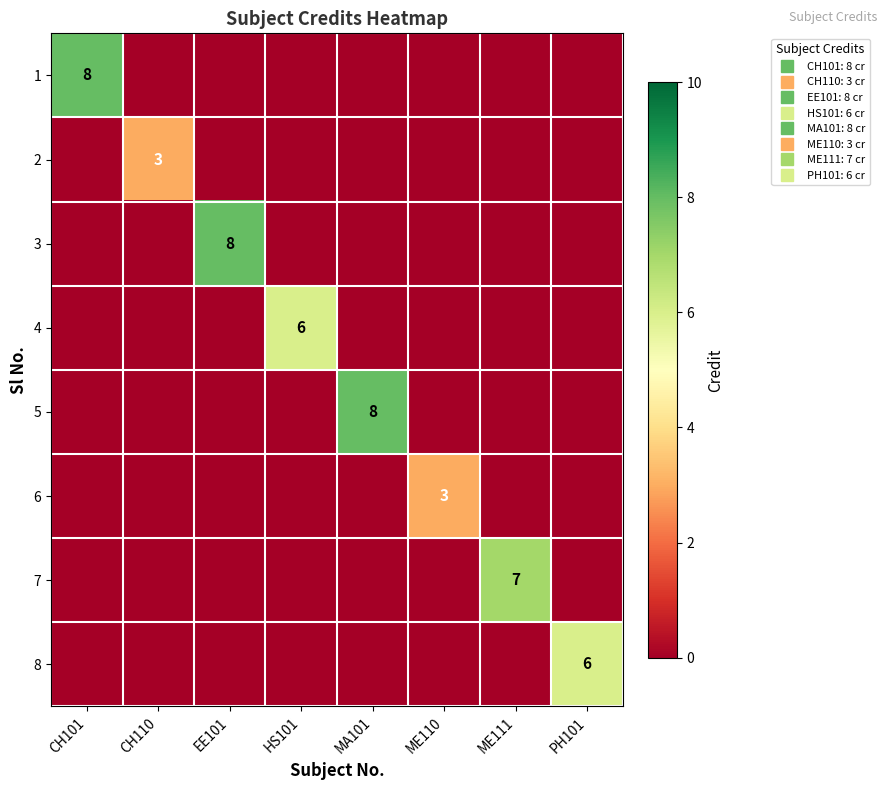

Between PH101 and CH110, which is larger?

PH101